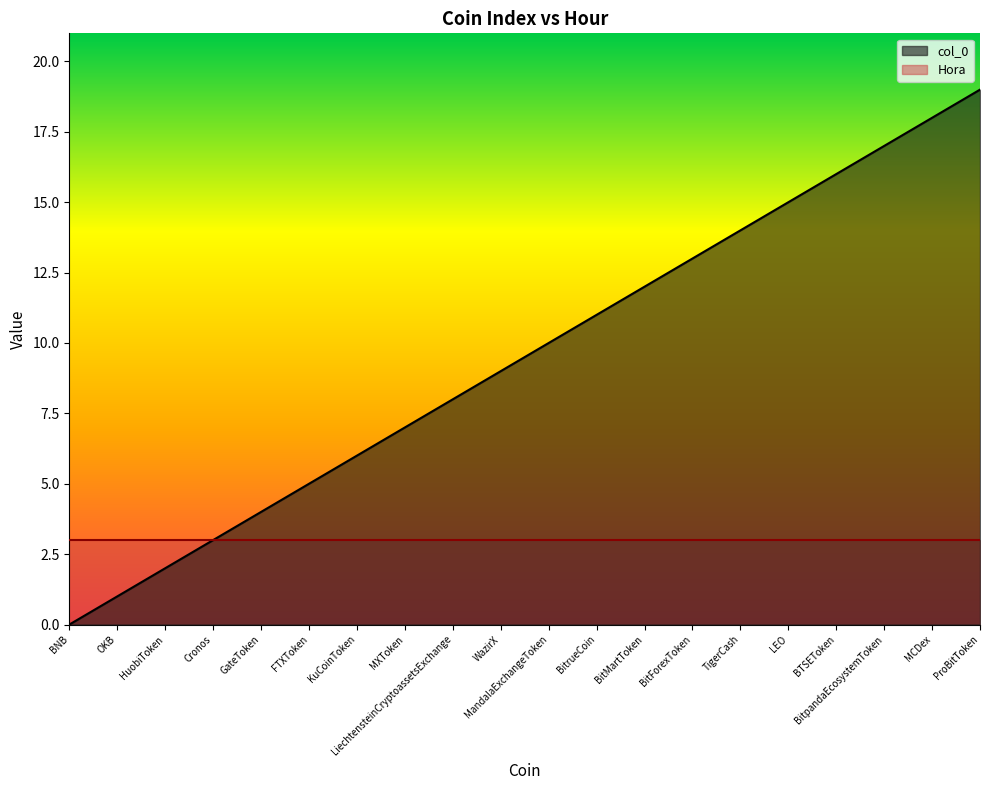

Reading left to right, transcribe all the data shown in this chart.

0	1	2	3	4	5	6	7	8	9	10	11	12	13	14	15	16	17	18	19